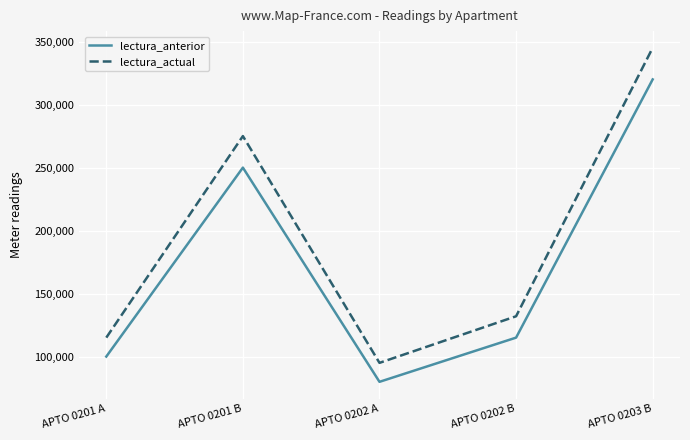

What is the approximate value of lectura_actual at APTO 0202 A, to the nearest 10?

95050